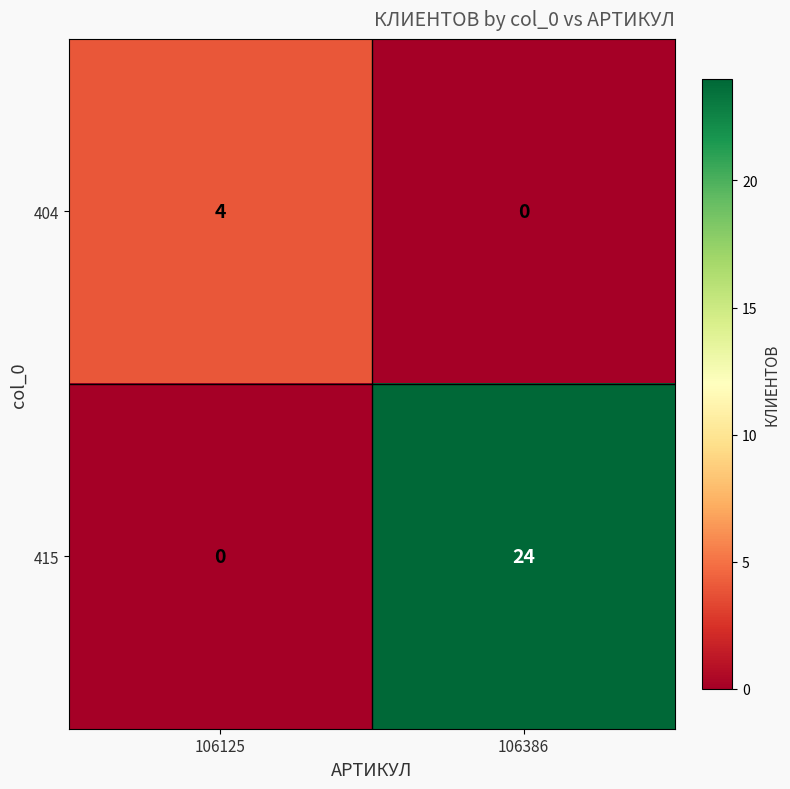

Which series has the widest spread of values?

415